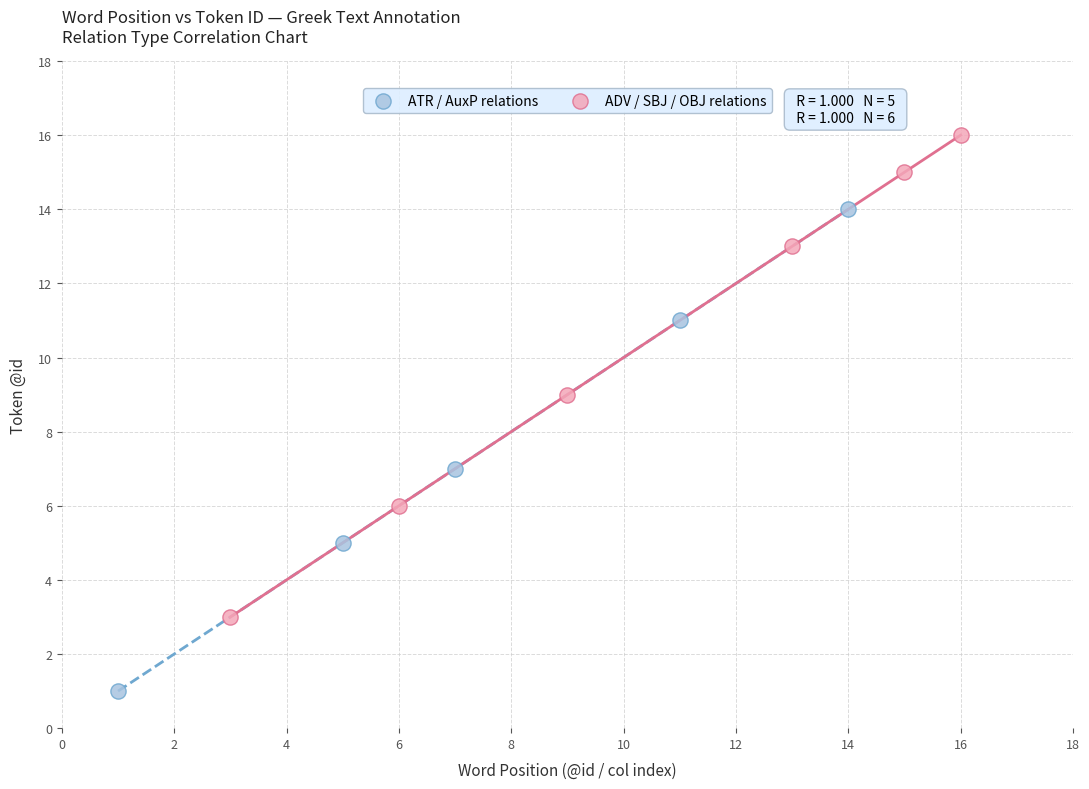

Which series contains the highest Y value?

ADV / SBJ / OBJ relations